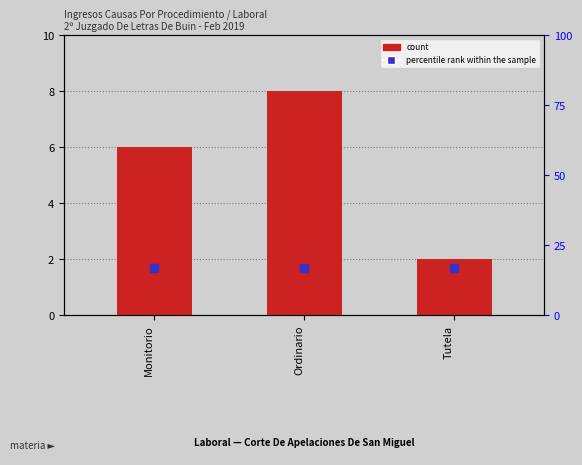

What are all the series names shown in the legend?

count, percentile rank within the sample